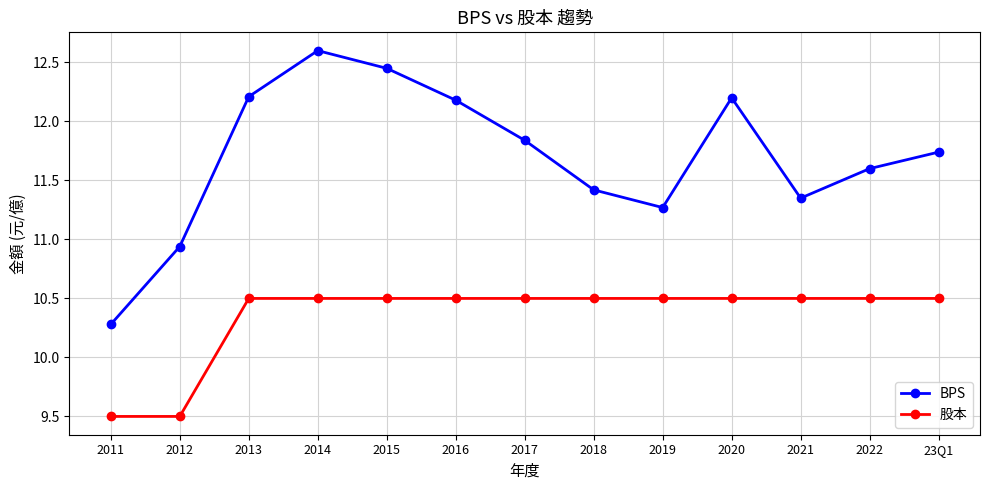

True or false: 股本 and BPS cross at least once.

False